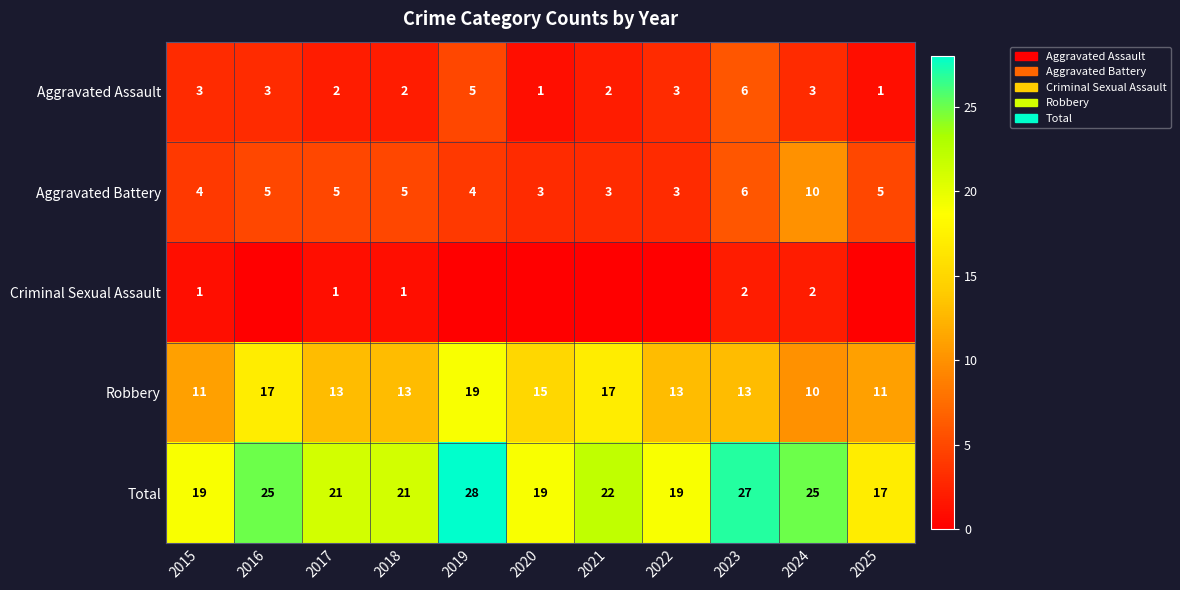

Count the Aggravated Battery values in the range 3 to 5.

9